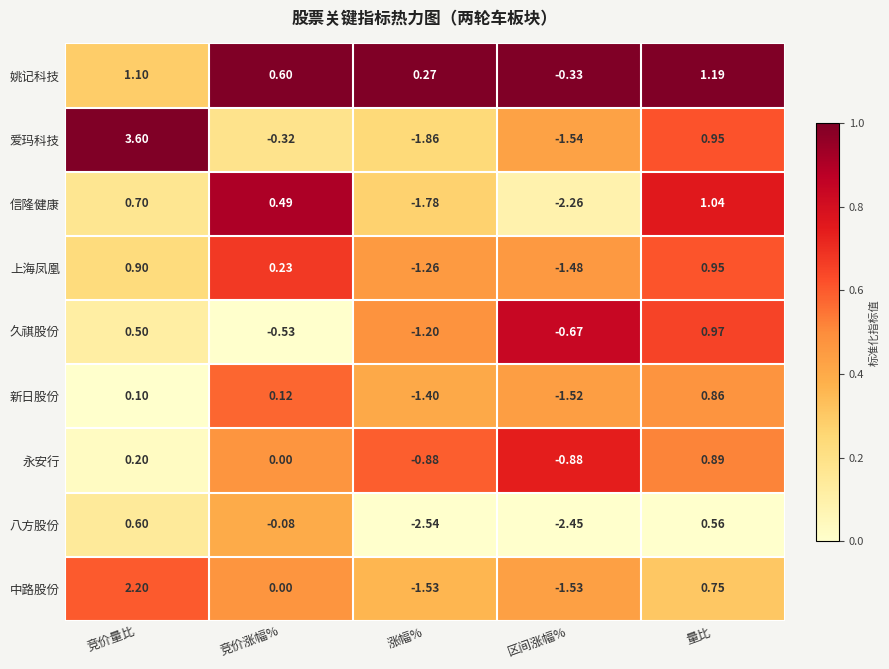

At which label is 信隆健康 closest to 0?

竞价涨幅%